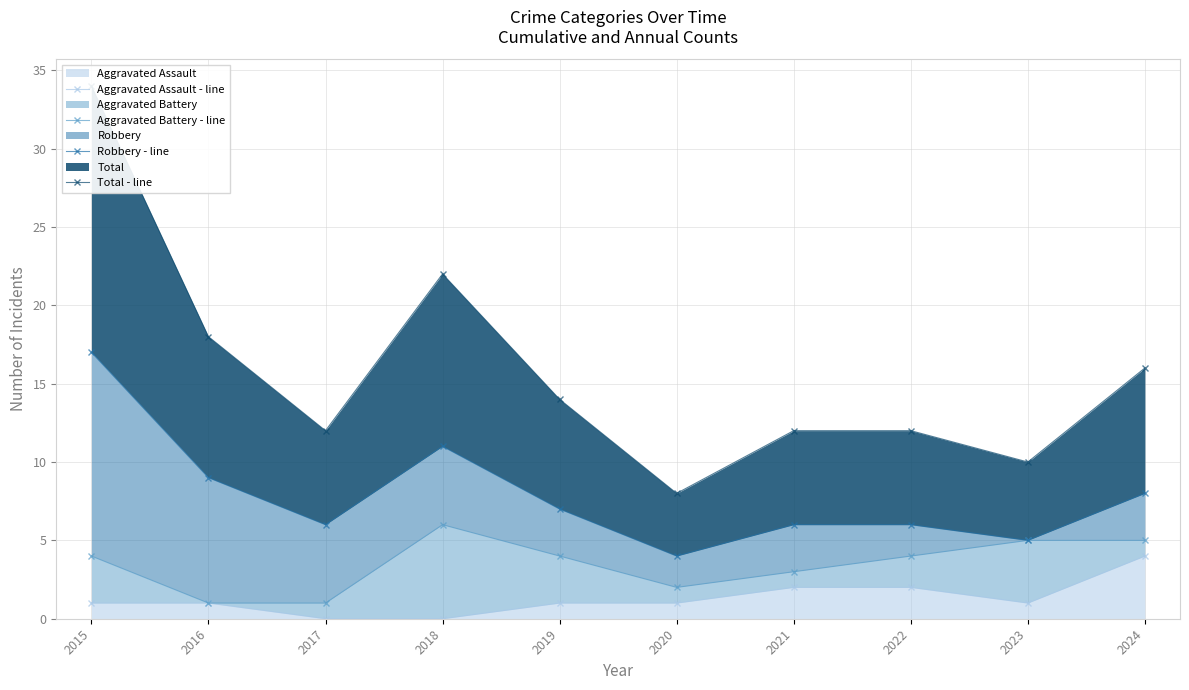

At which category does Robbery - line reach its first local valley?

2017